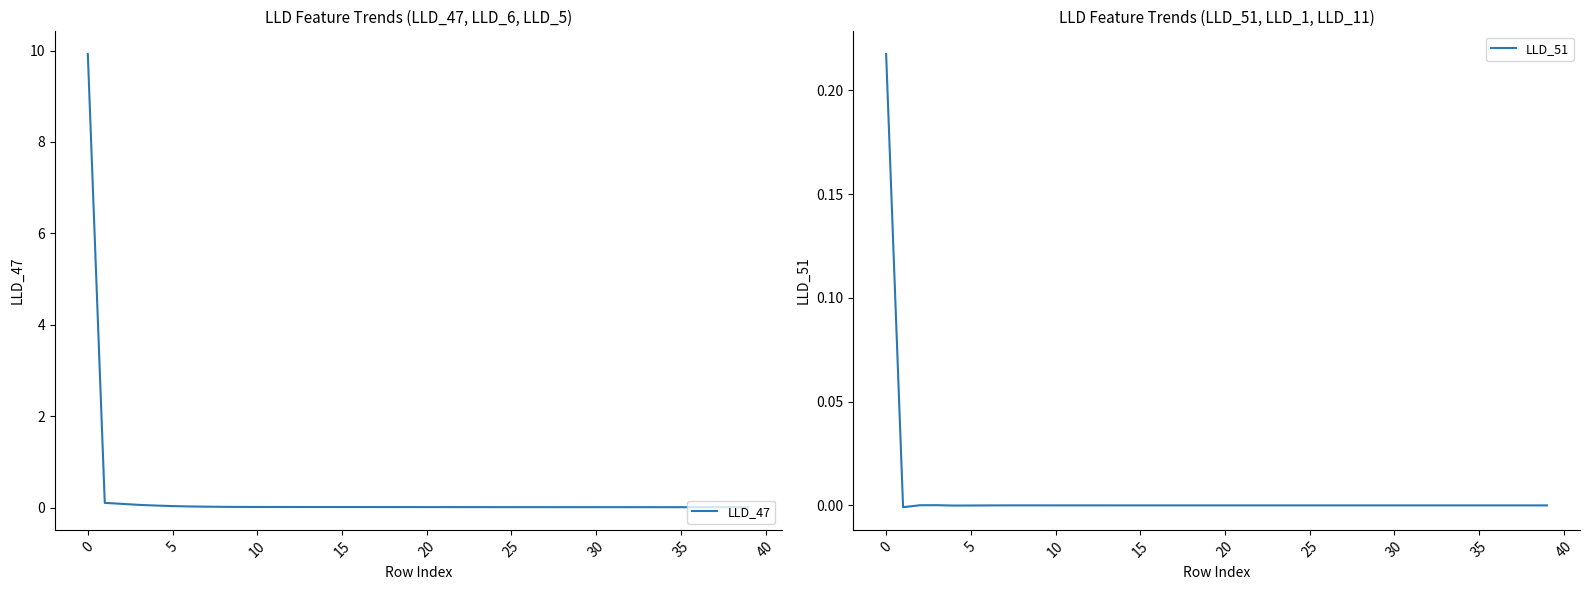

How many values in LLD_51 are below zero?

4